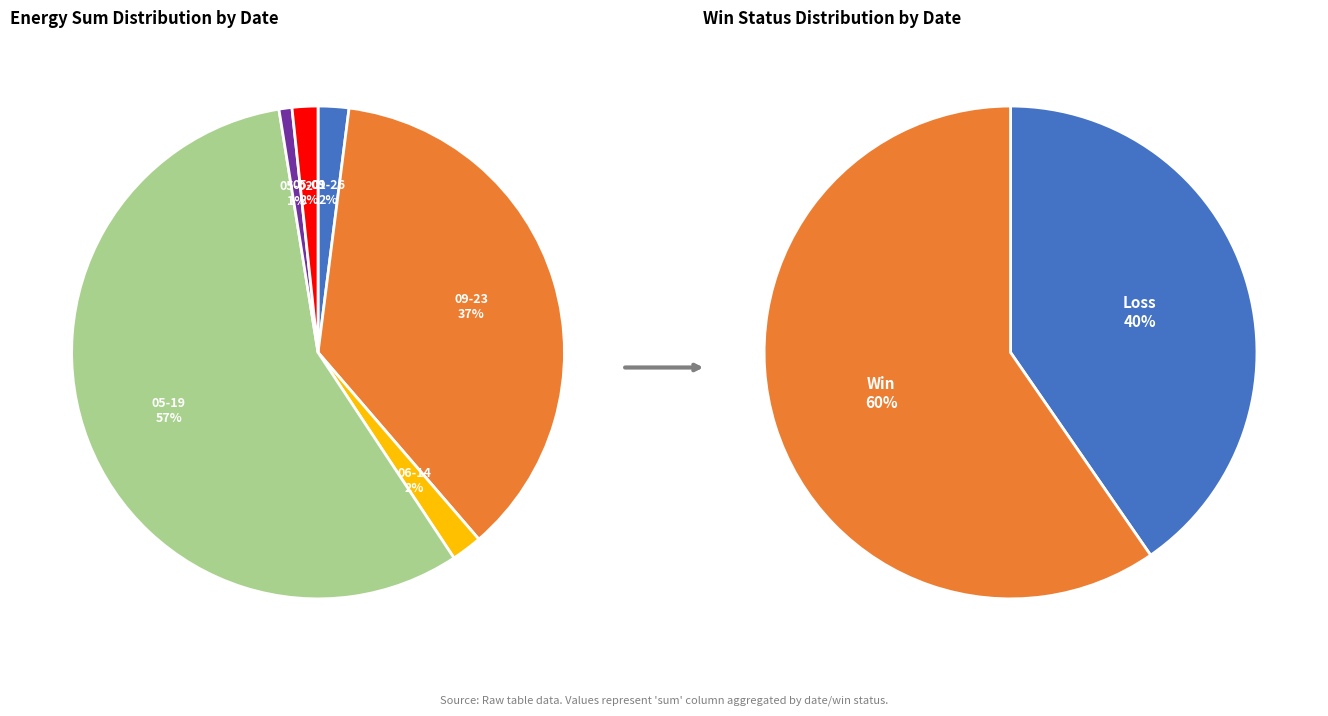

How many segments does this pie chart have?

6